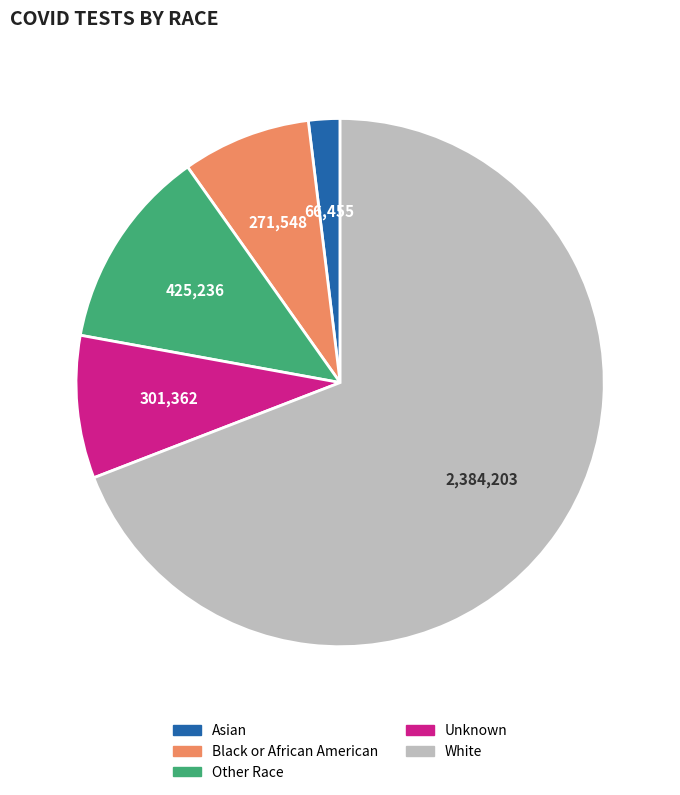

How many segments does this pie chart have?

5